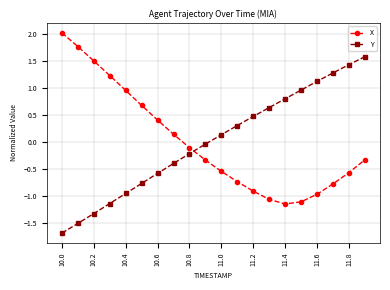

What is the highest value of the X series?

2.0